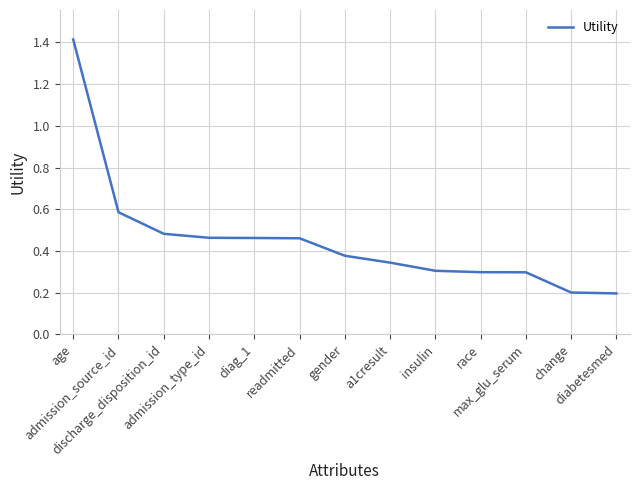

How many categories are shown in the chart?

13